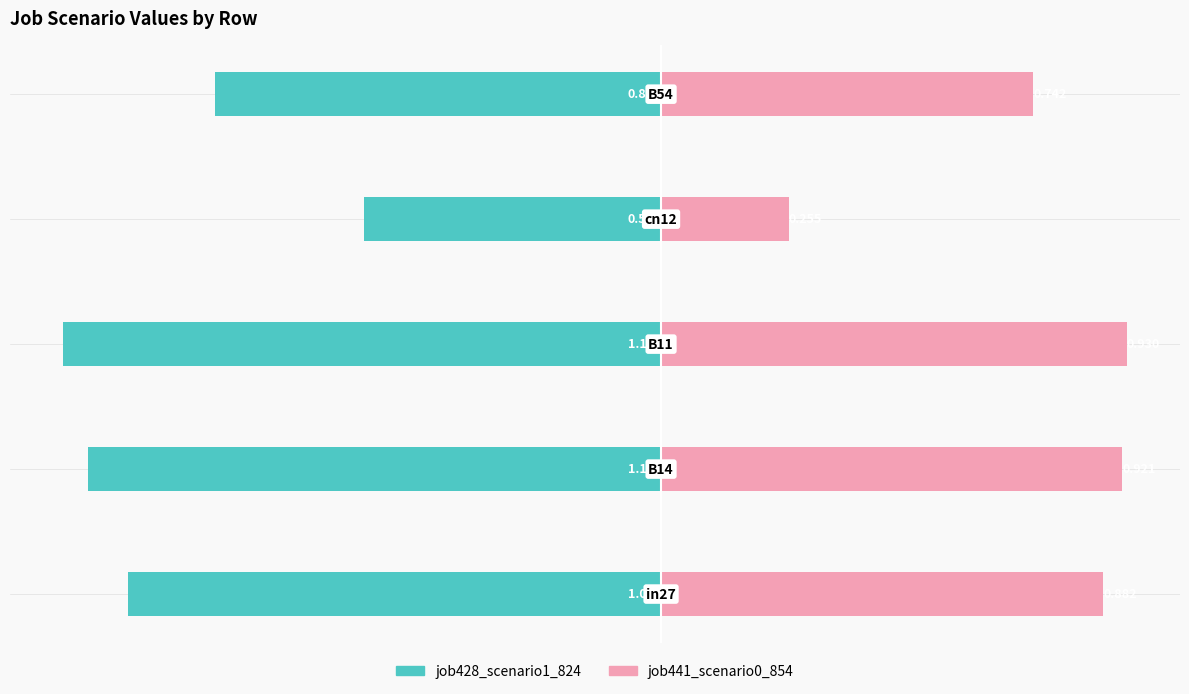

Count the number of categories in the chart.

5